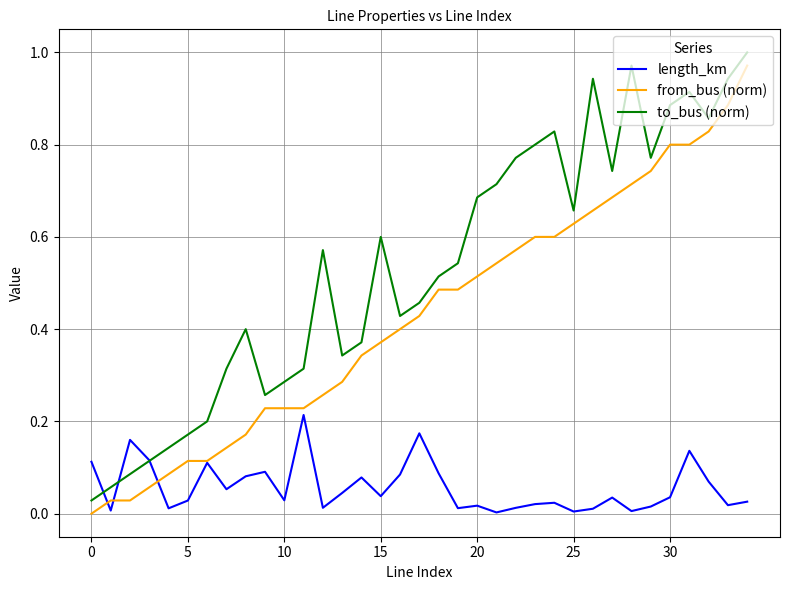

Which series has the largest total across all categories?

to_bus (norm)